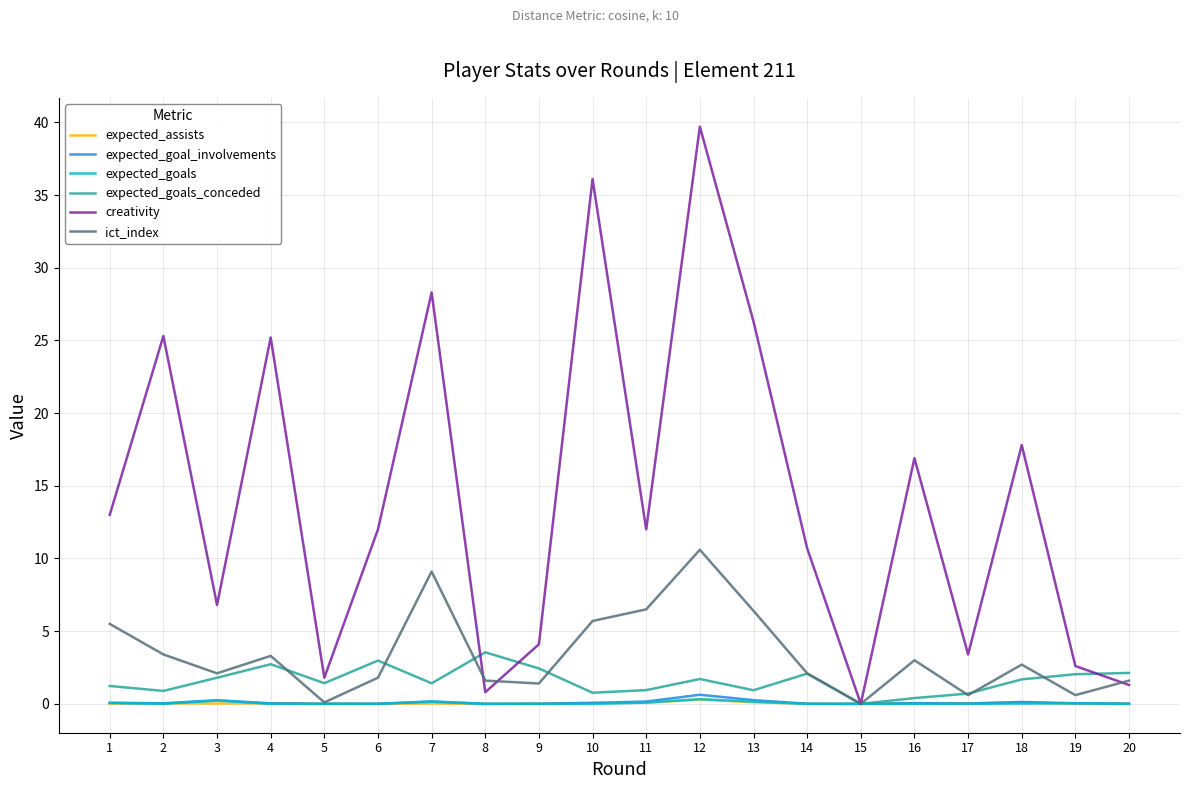

Between 11 and 17, which series saw the biggest shift?

creativity